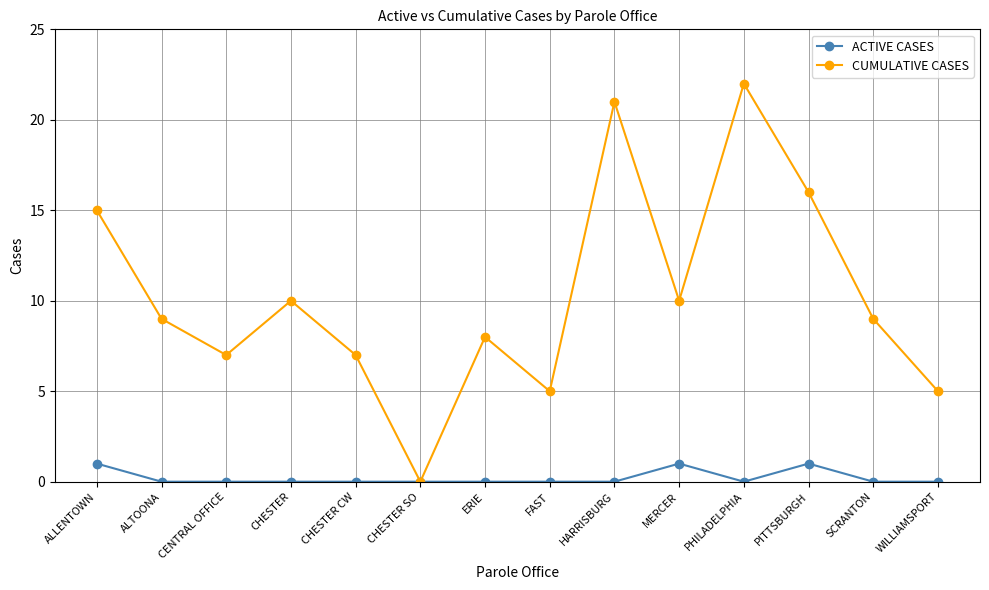

Where is the first local maximum for CUMULATIVE CASES?

CHESTER